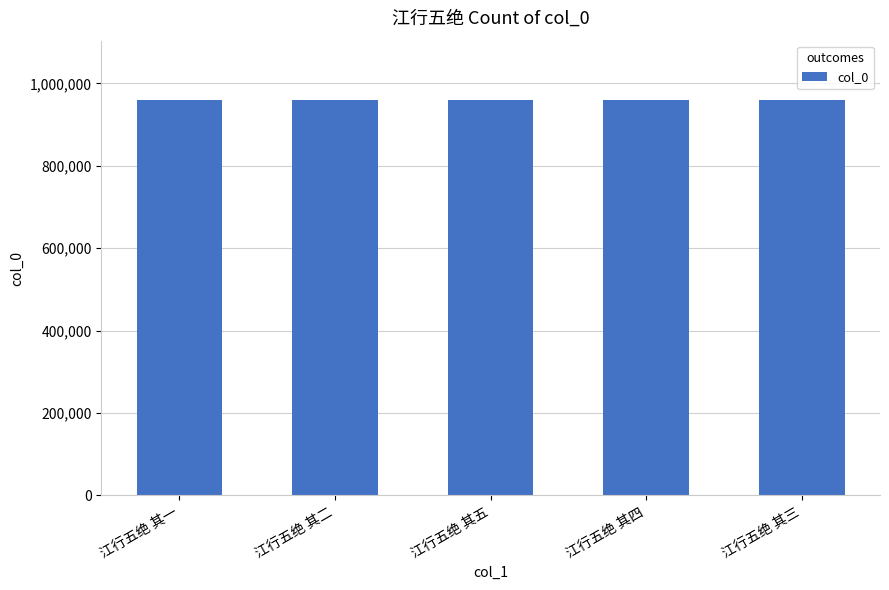

What is the greatest value displayed?

959638